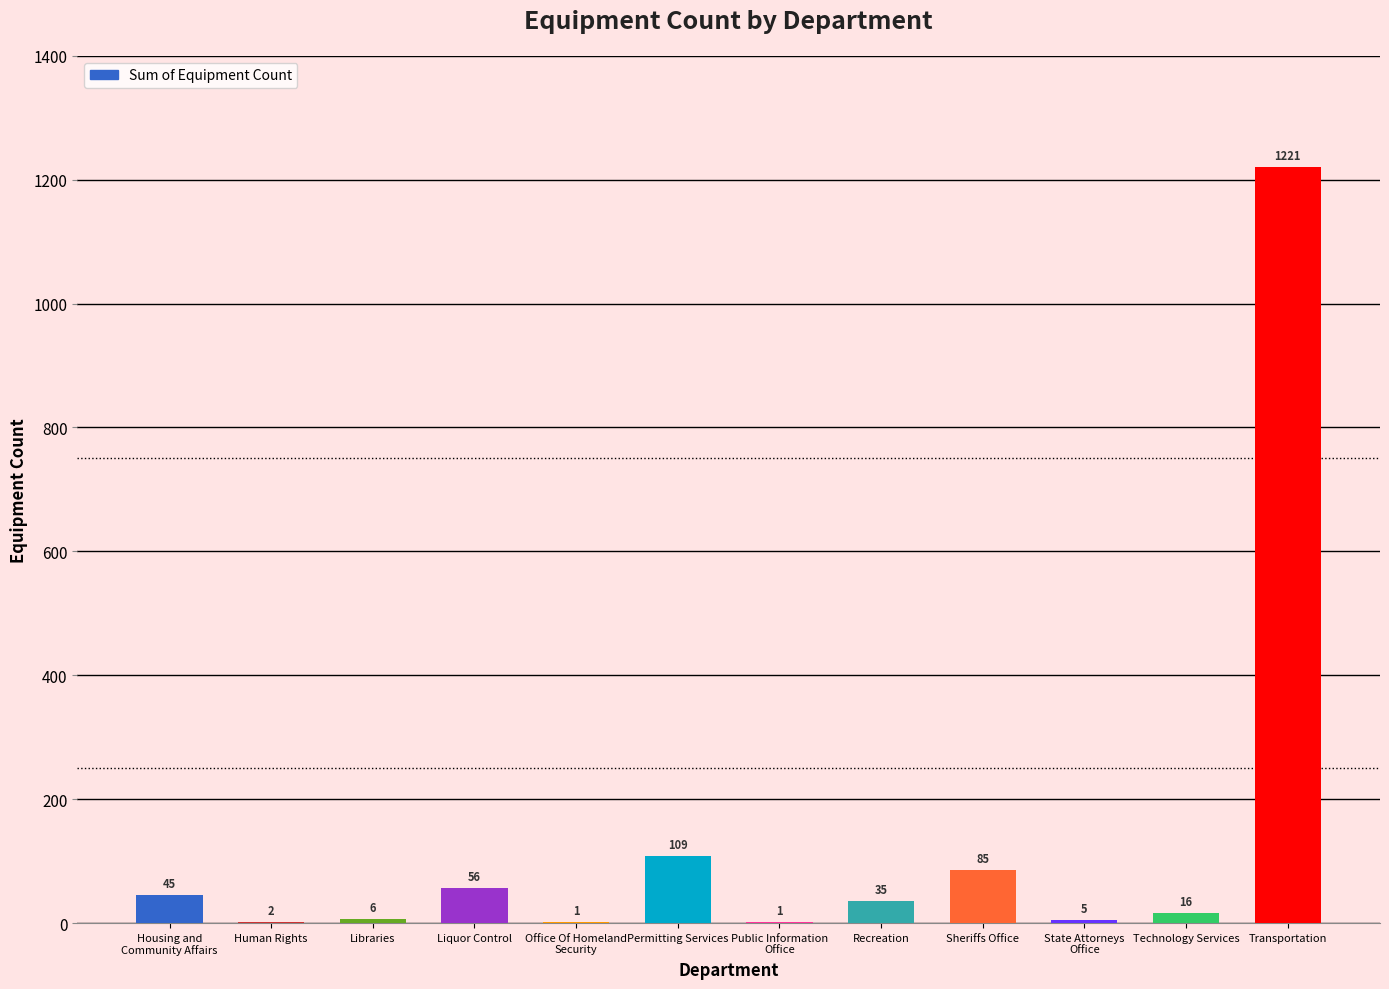

Reading left to right, extract all data points from this chart.

Housing and
Community Affairs=45	Human Rights=2	Libraries=6	Liquor Control=56	Office Of Homeland
Security=1	Permitting Services=109	Public Information
Office=1	Recreation=35	Sheriffs Office=85	State Attorneys
Office=5	Technology Services=16	Transportation=1221